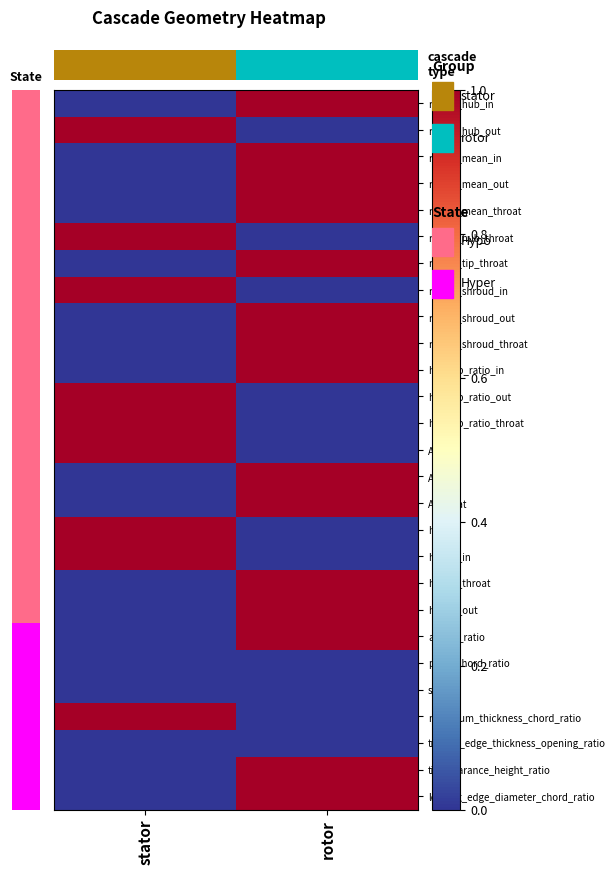

Rank the series by their maximum value, from lowest to highest.

pitch_chord_ratio, solidity, trailing_edge_thickness_opening_ratio, radius_hub_in, radius_hub_out, radius_mean_in, radius_mean_out, radius_mean_throat, radius_hub_throat, radius_tip_throat, radius_shroud_in, radius_shroud_out, radius_shroud_throat, hub_tip_ratio_in, hub_tip_ratio_out, hub_tip_ratio_throat, A_in, A_out, A_throat, height, height_in, height_throat, height_out, aspect_ratio, maximum_thickness_chord_ratio, tip_clearance_height_ratio, leading_edge_diameter_chord_ratio